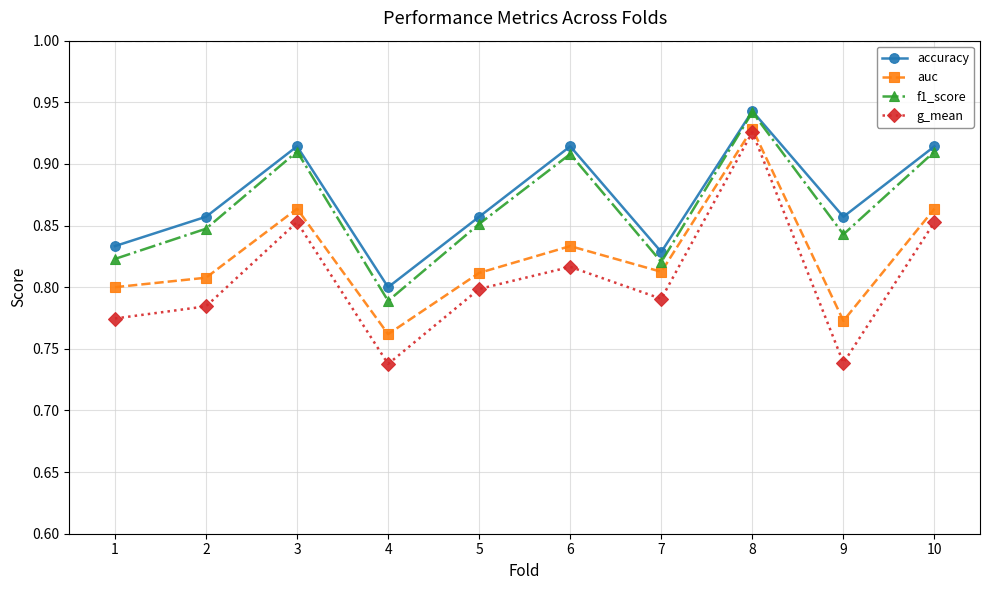

True or false: accuracy has more than 2 interior local peaks.

True